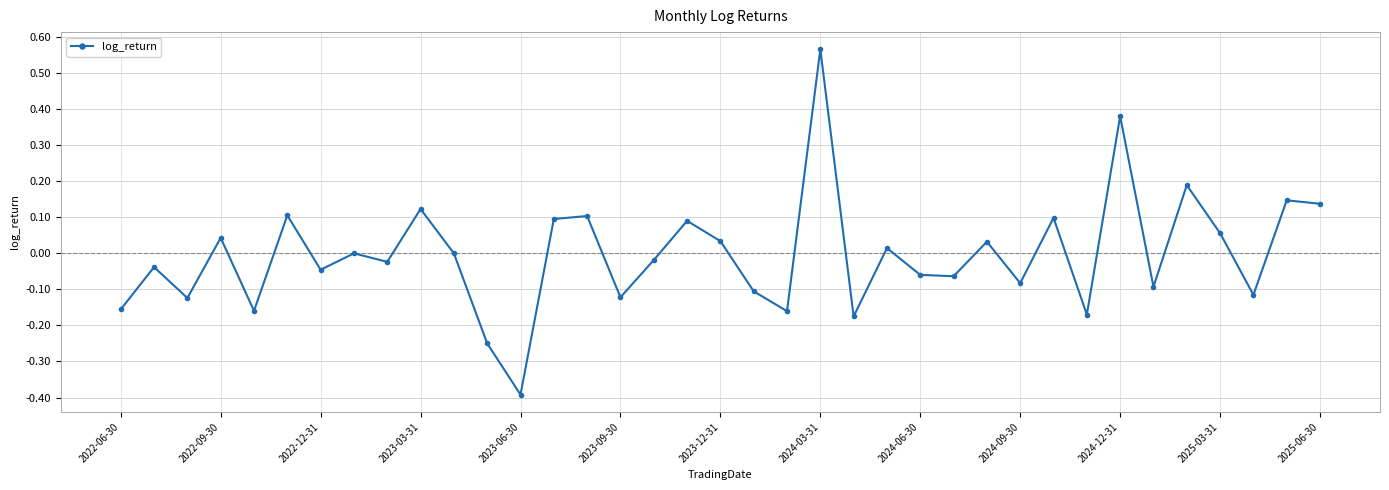

Does the chart have visible grid lines?

Yes